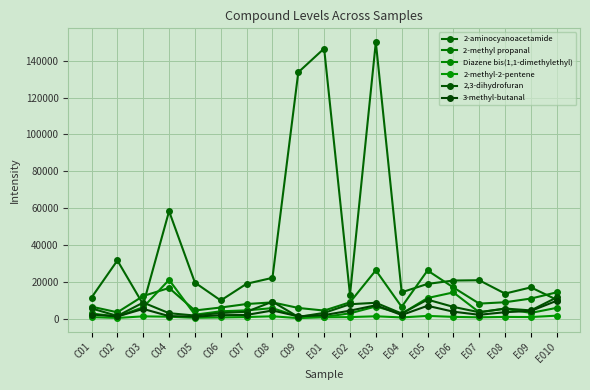

The value of Diazene bis(1,1-dimethylethyl) at C09 is 1059.4. True or false?

True